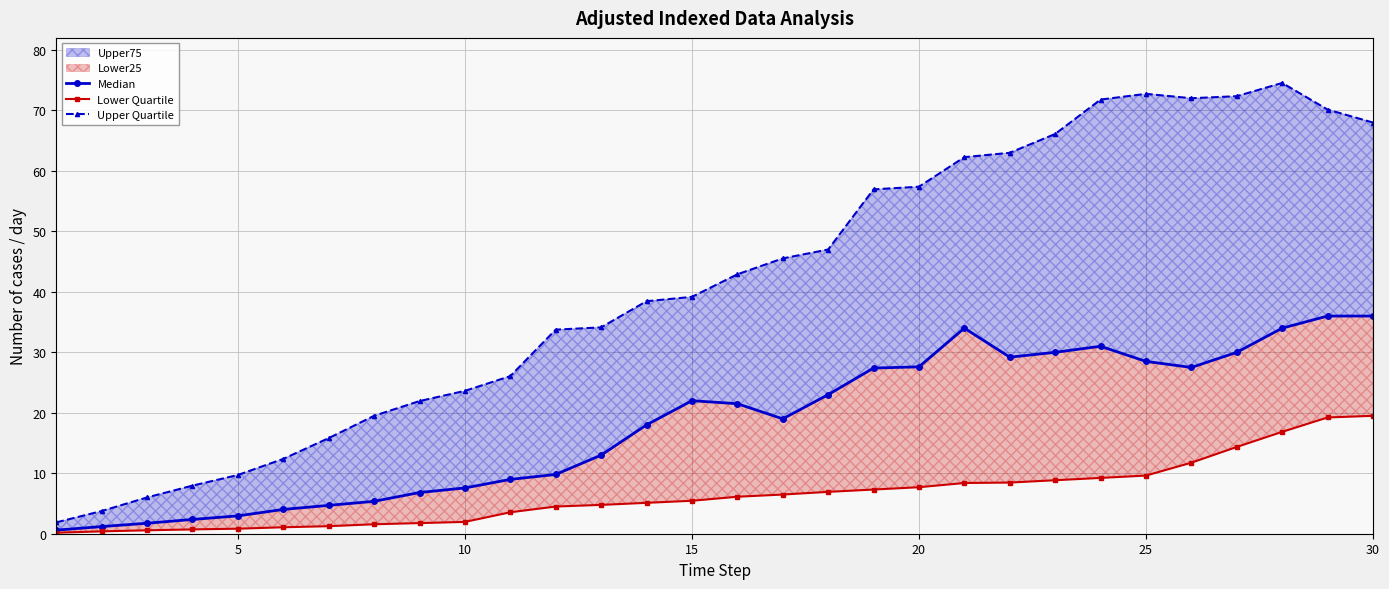

Which series has the largest total across all categories?

Upper Quartile